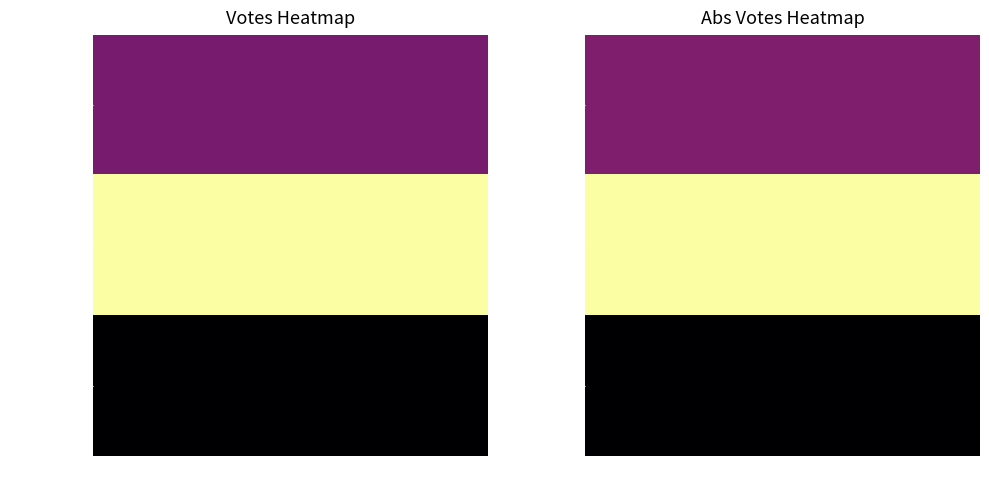

The value of mcdonaldl at 0 is 5043. True or false?

False